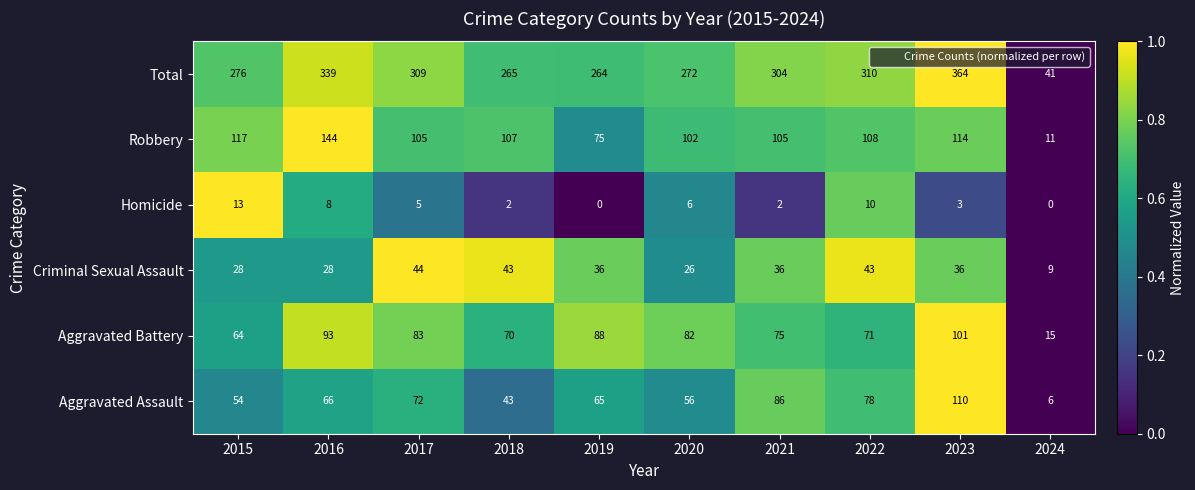

What is the sum of the Total values at 2021 and 2015?

580